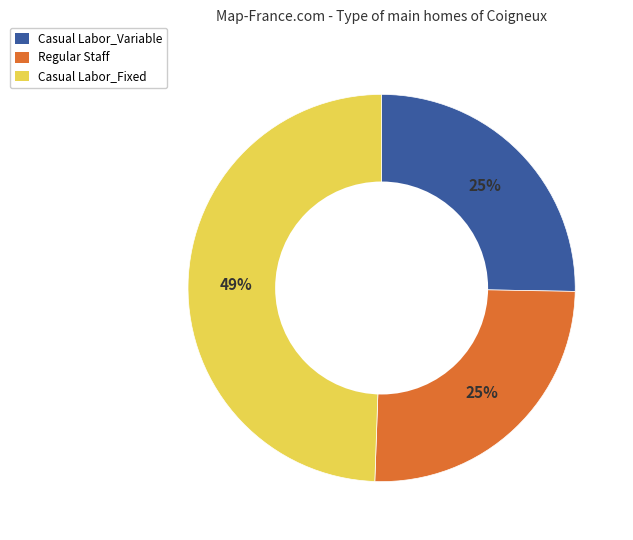

To the nearest percent, what is the difference between the largest and smallest slice percentages?

24%